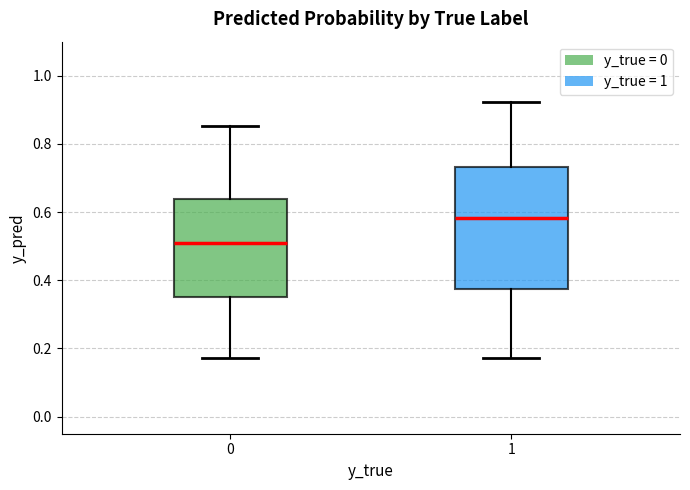

Reading left to right, transcribe this box plot: for each box, give where its median line is, the range the box spans, and where its two whiskers end, as read against the y-axis. The values are not printed on the chart, so give them approximately, as read against the axis.

0: median 0.52, box 0.36 to 0.64, whiskers 0.18 to 0.86
1: median 0.58, box 0.38 to 0.74, whiskers 0.18 to 0.92